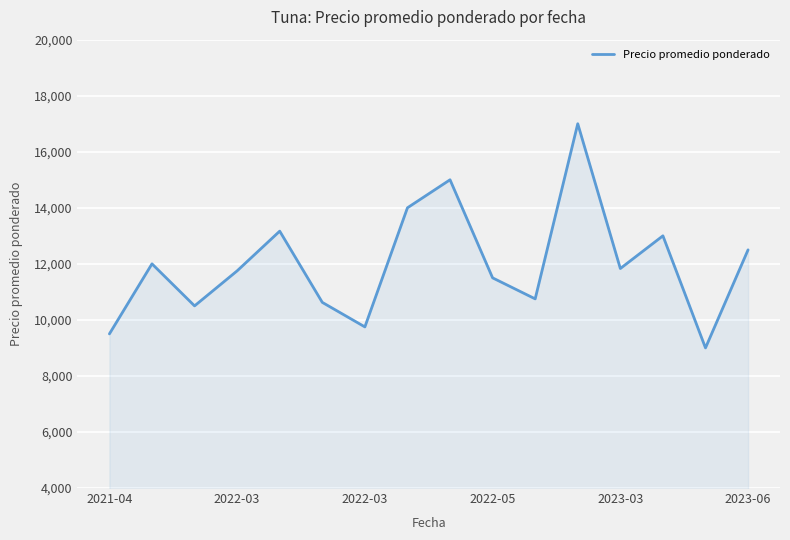

What is the smallest value displayed?

9000.0